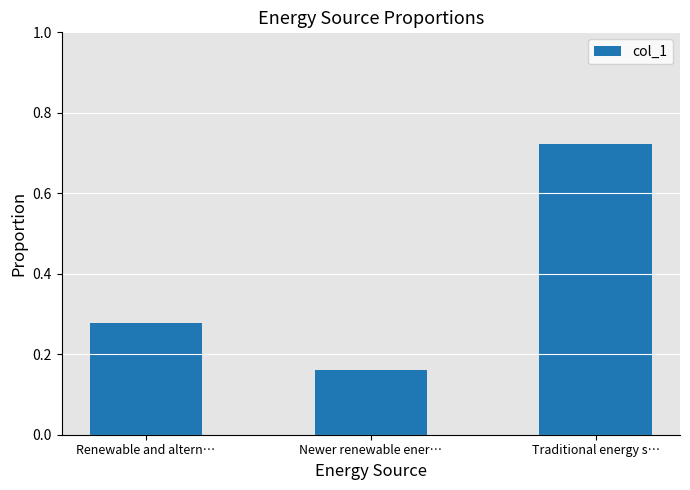

How many bars are there in total?

3